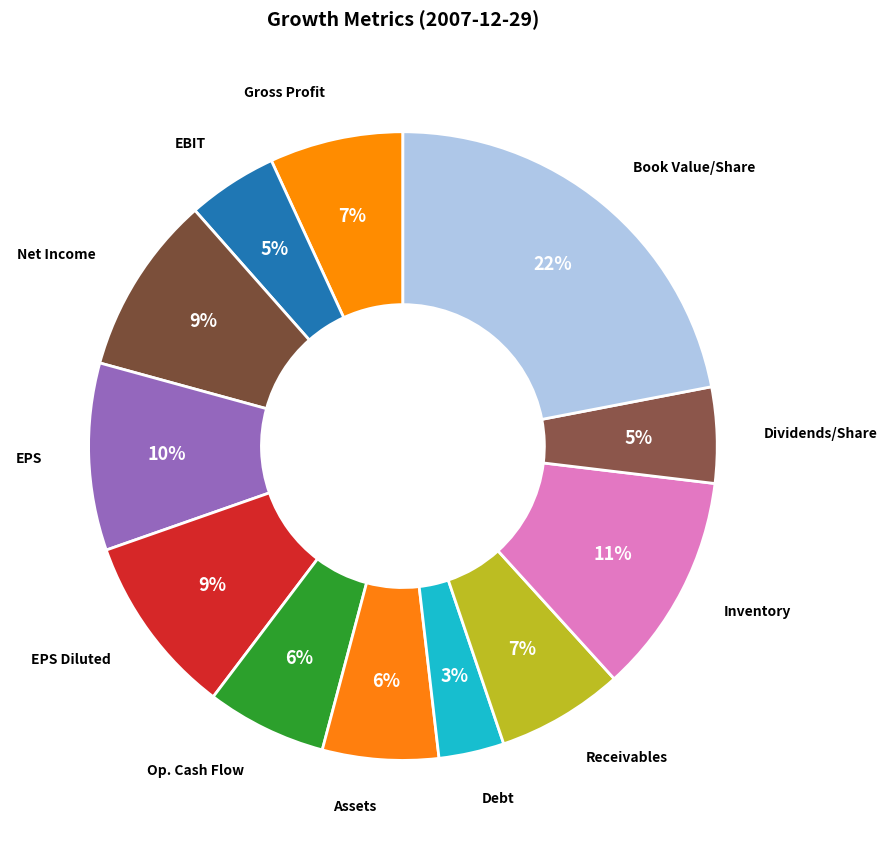

The EBIT slice represents 5% of the pie. True or false?

True